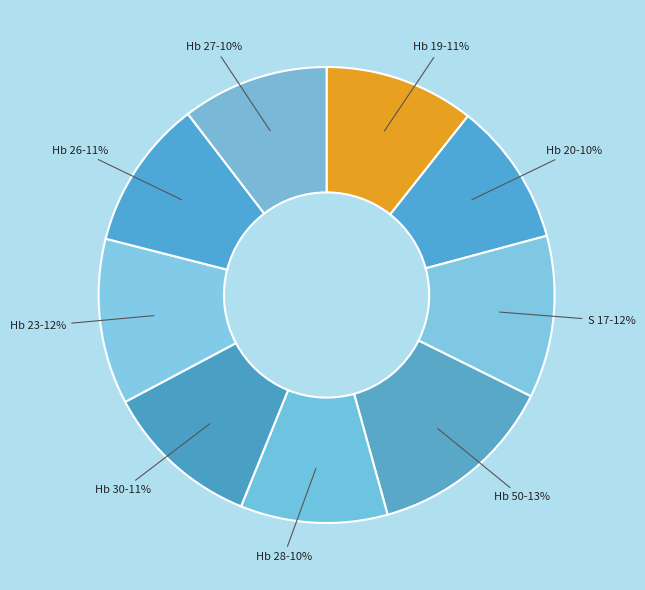

Between Hb 30-11% and Hb 50-13%, which is larger?

Hb 50-13%